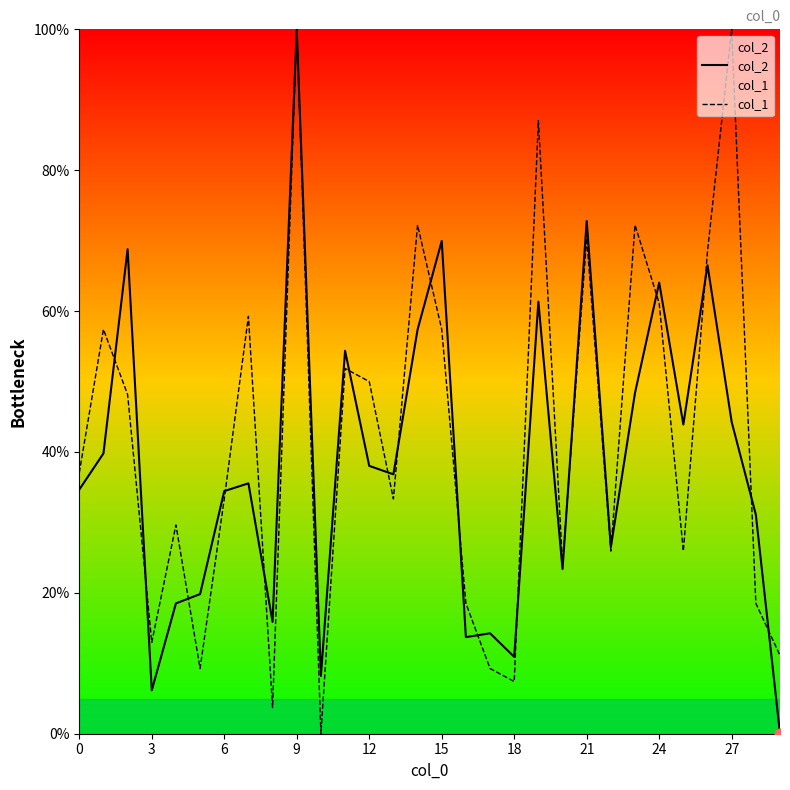

What is the total value across all series at 6?

67.8